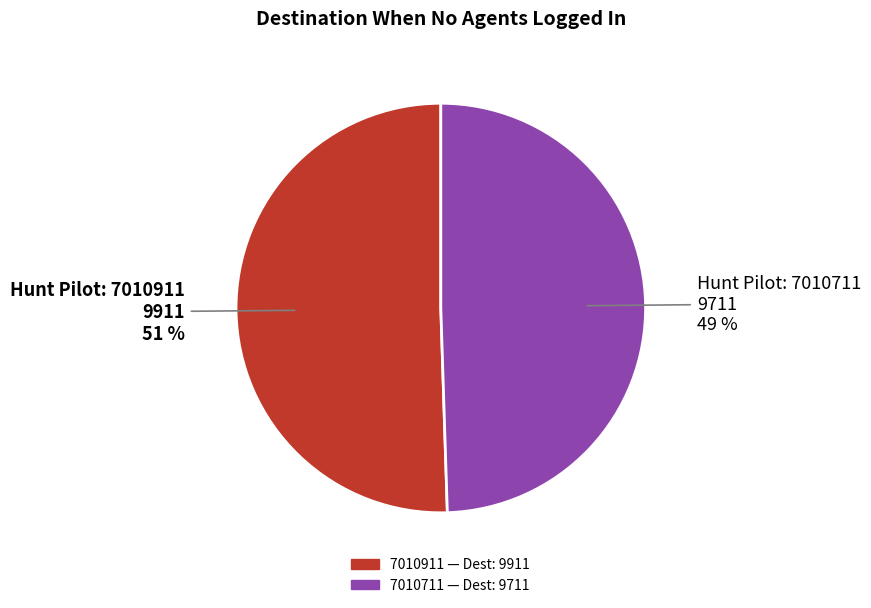

Do 7010911 and 7010711 together represent more than half of the pie?

Yes